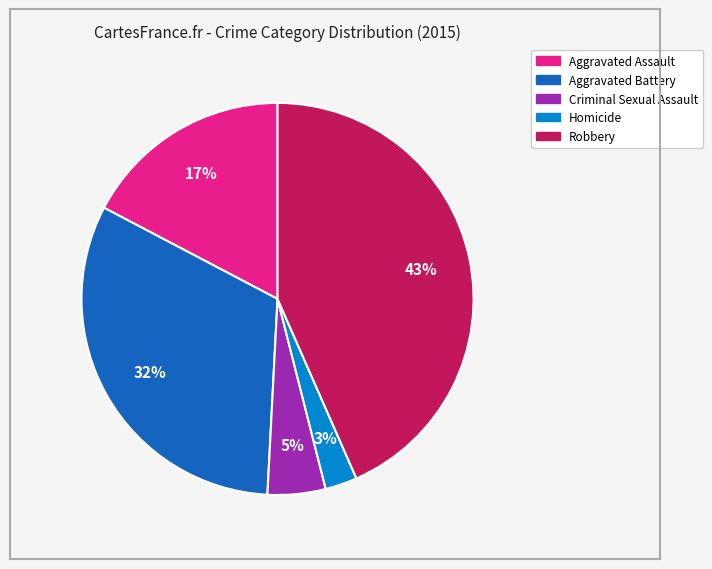

Does any single category account for the majority?

No